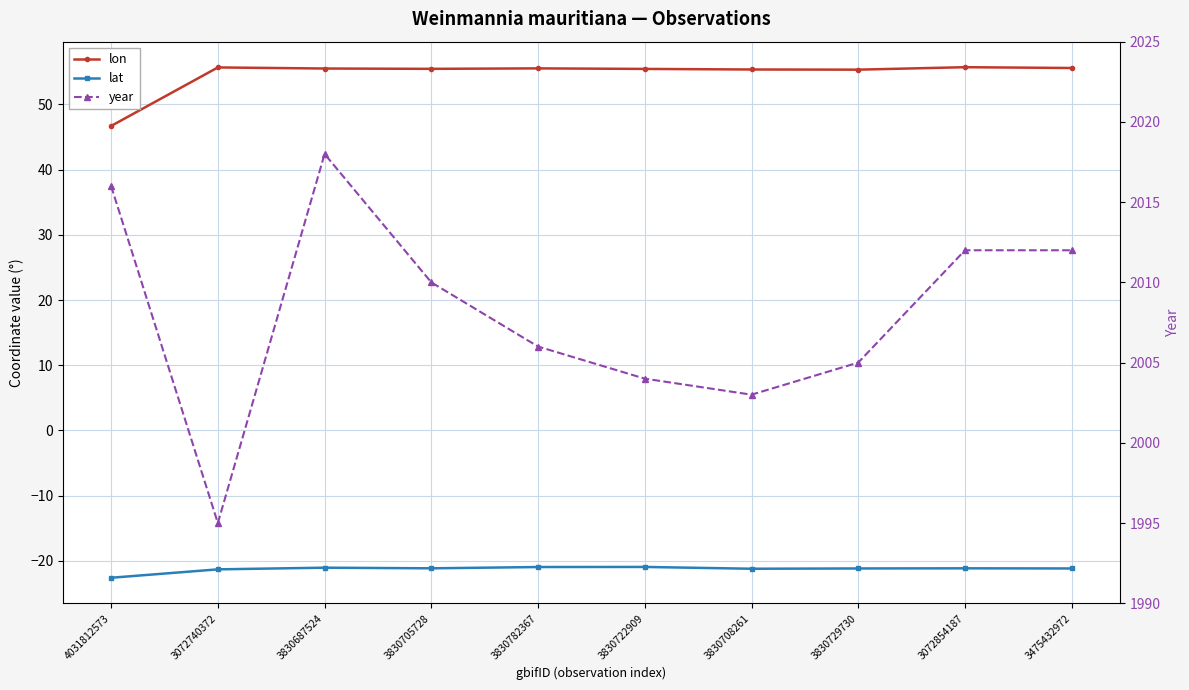

At which label does year first exceed 2010?

4031812573